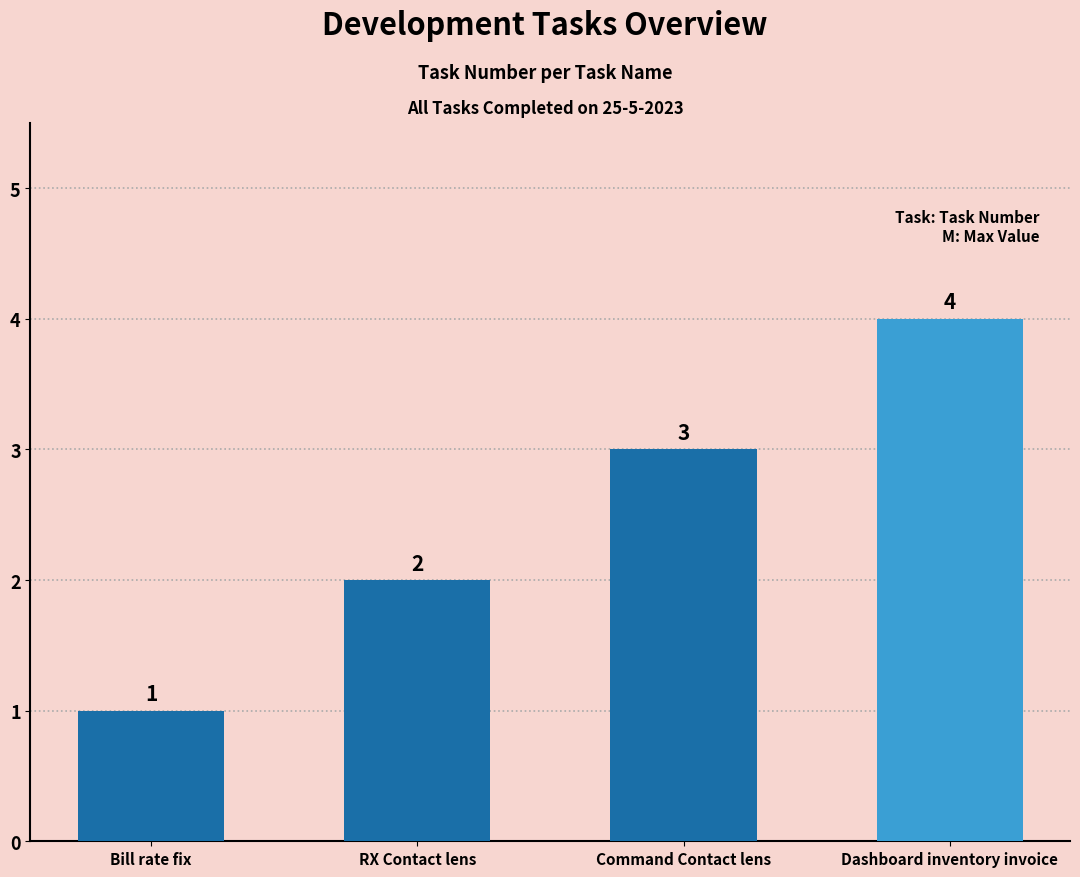

What is the difference between the values at Command Contact lens and Bill rate fix?

2